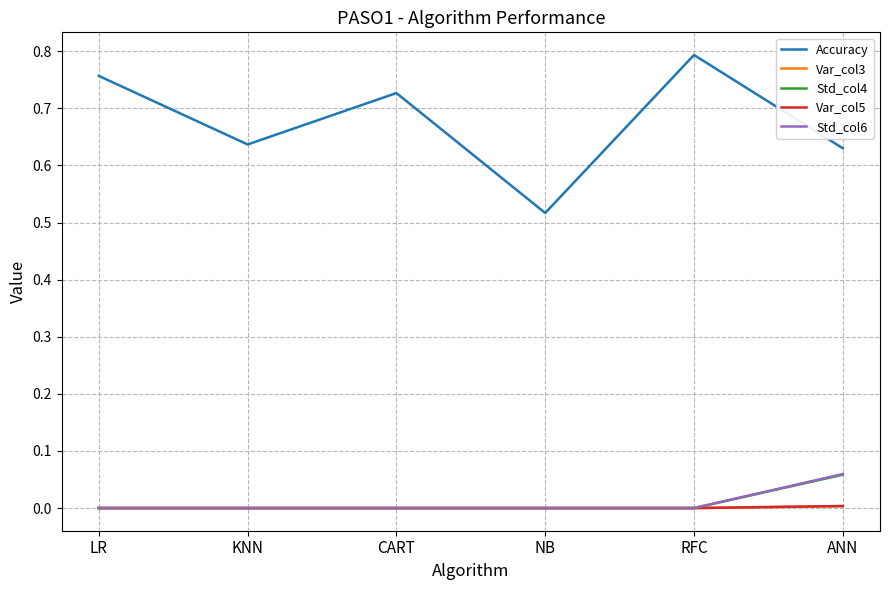

Which series has the largest range (max minus min)?

Accuracy